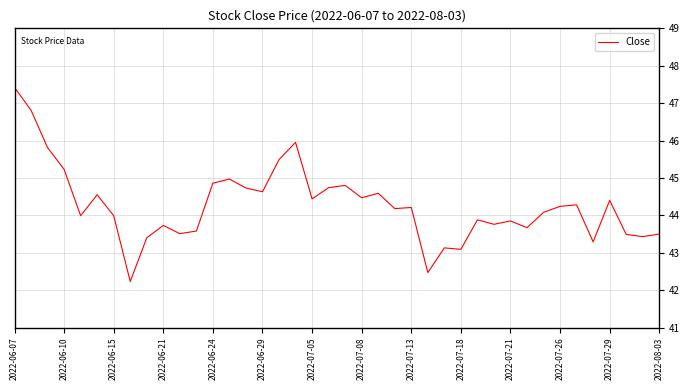

What is the maximum value shown in the chart?

47.4